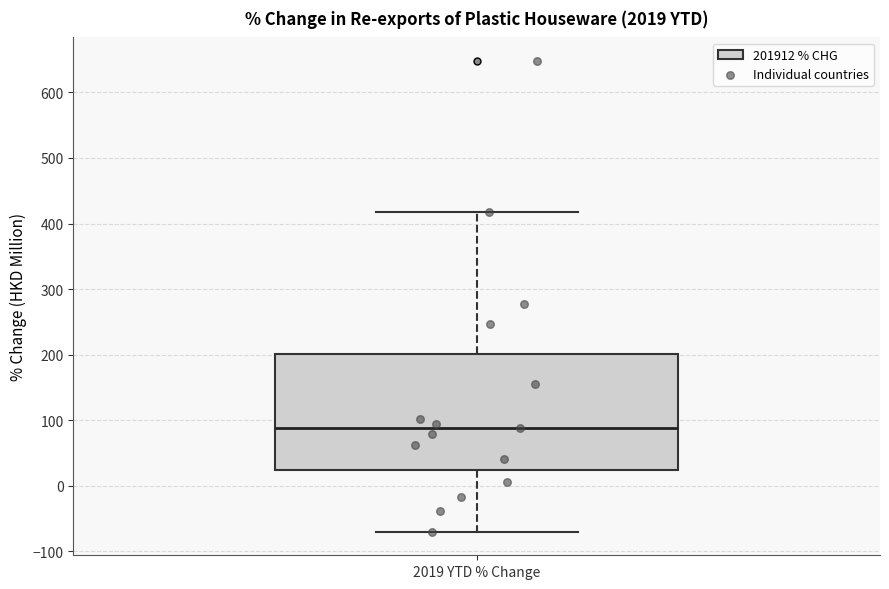

Transcribe this box plot: give where the median line is, the range the box spans, and where the two whiskers end, as read against the y-axis. The values are not printed on the chart, so give them approximately, as read against the axis.

median 90, box 20 to 200, whiskers -70 to 420